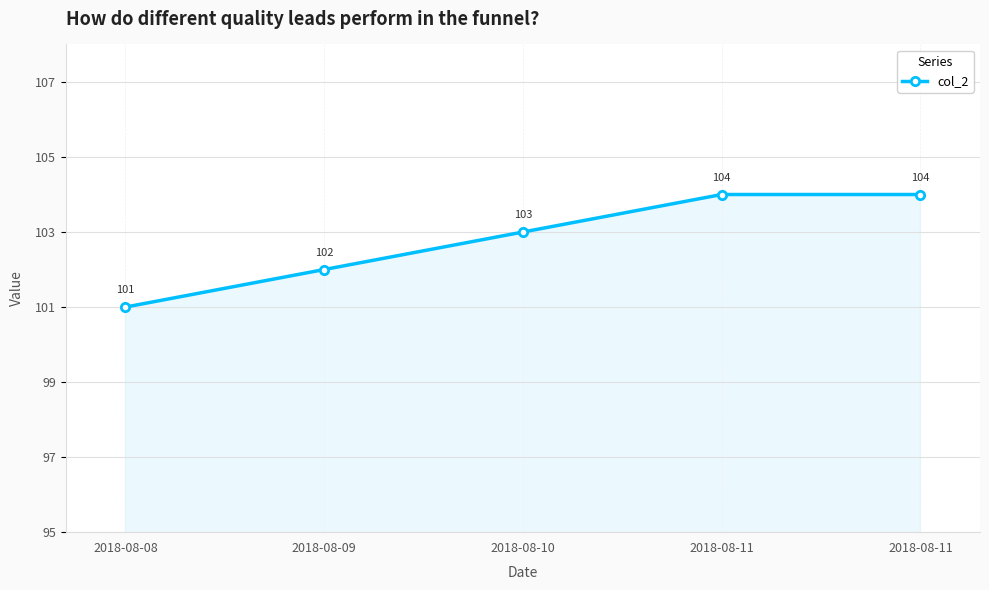

List the labels in order of value, largest first.

2018-08-11, 2018-08-11, 2018-08-10, 2018-08-09, 2018-08-08